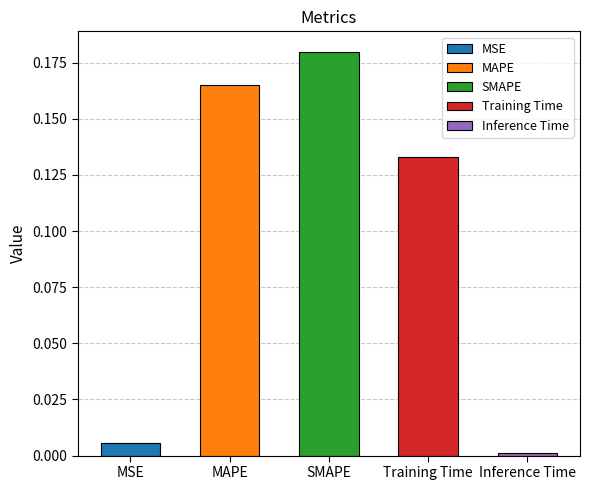

Reading right to left, extract all data points from this chart.

0.0	0.1	0.2	0.2	0.0